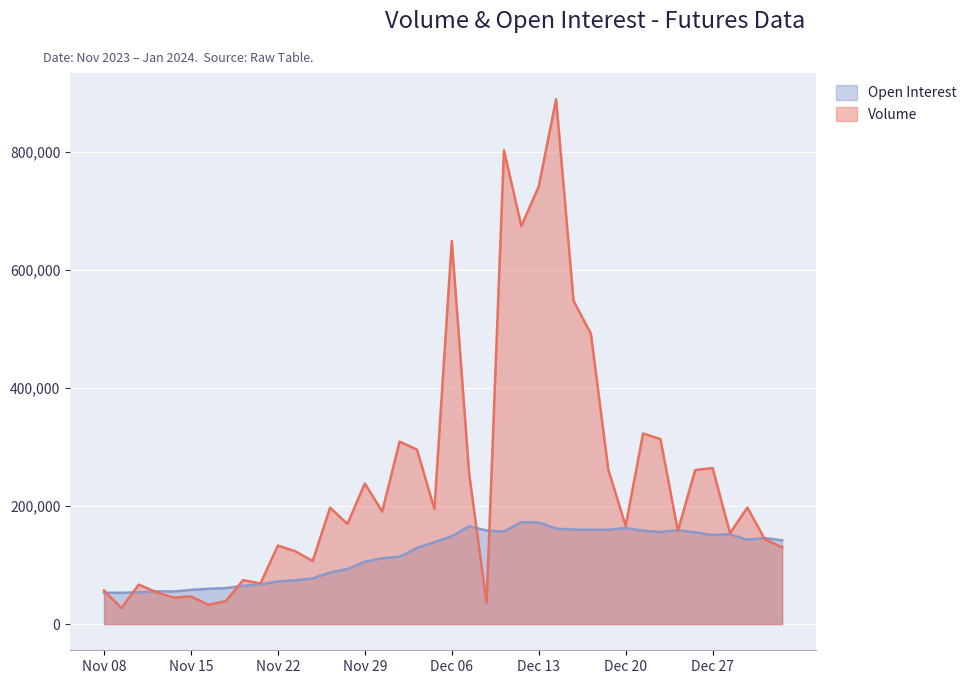

List the series in order of their peak value, highest first.

Volume, Open Interest